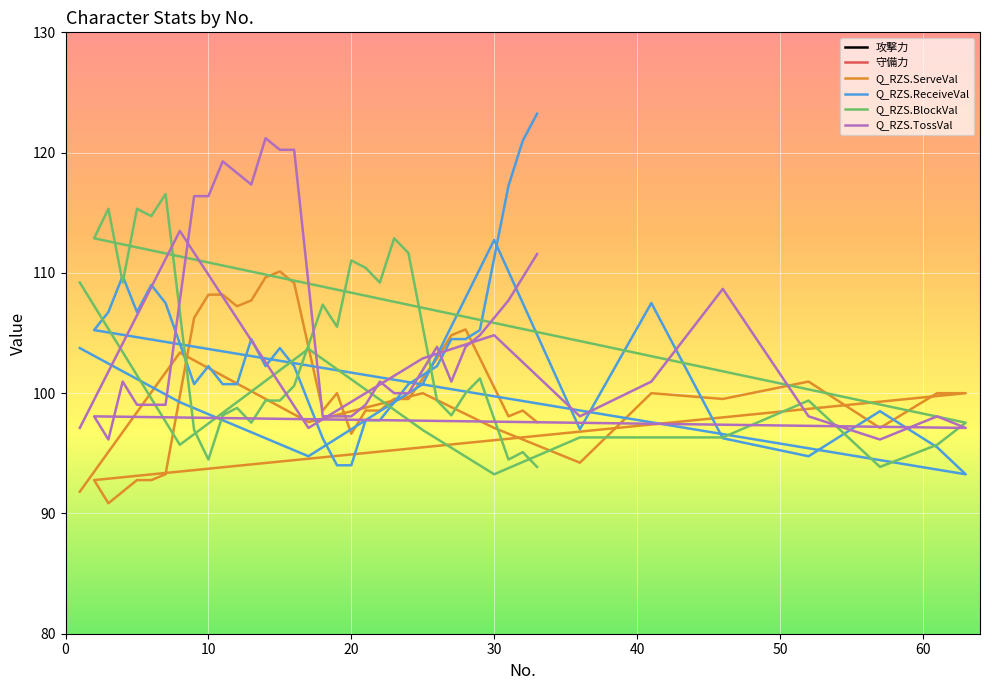

True or false: Q_RZS.ReceiveVal and 攻撃力 intersect in this chart.

False